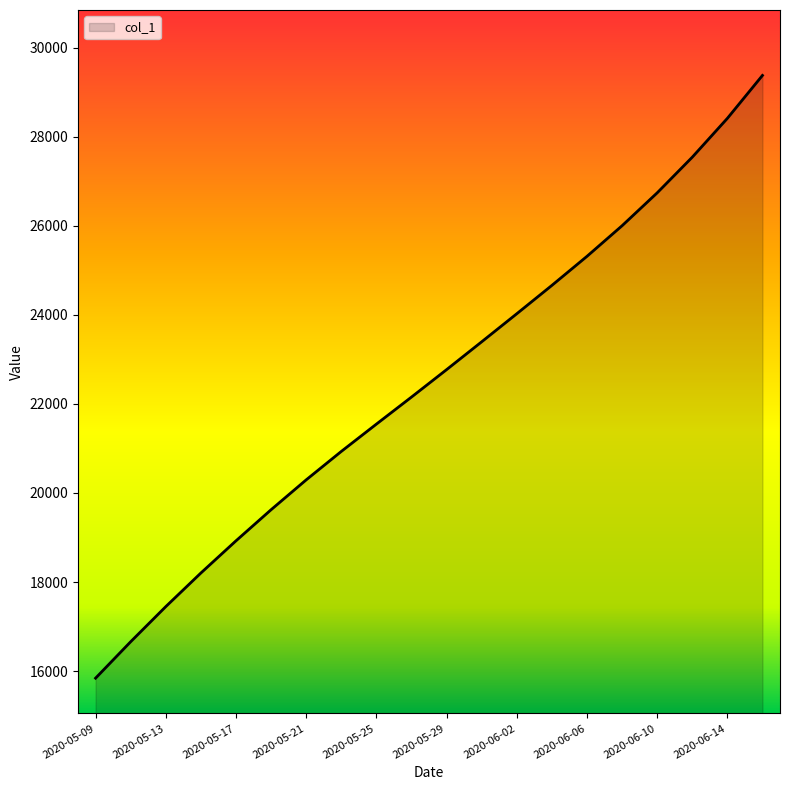

What is the smallest value displayed?

15842.6